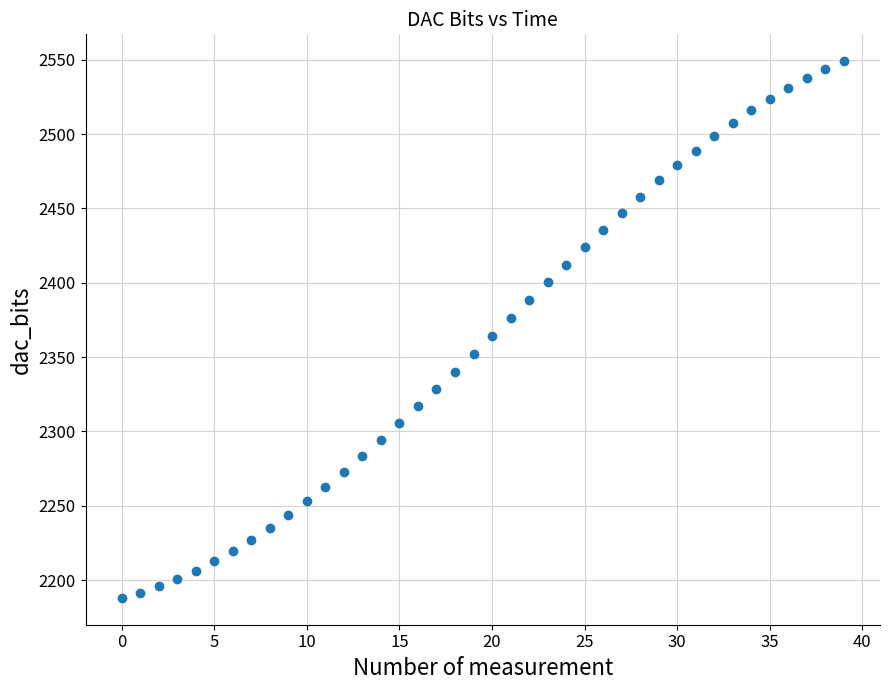

What is the range of Y values (max minus min)?

360.9